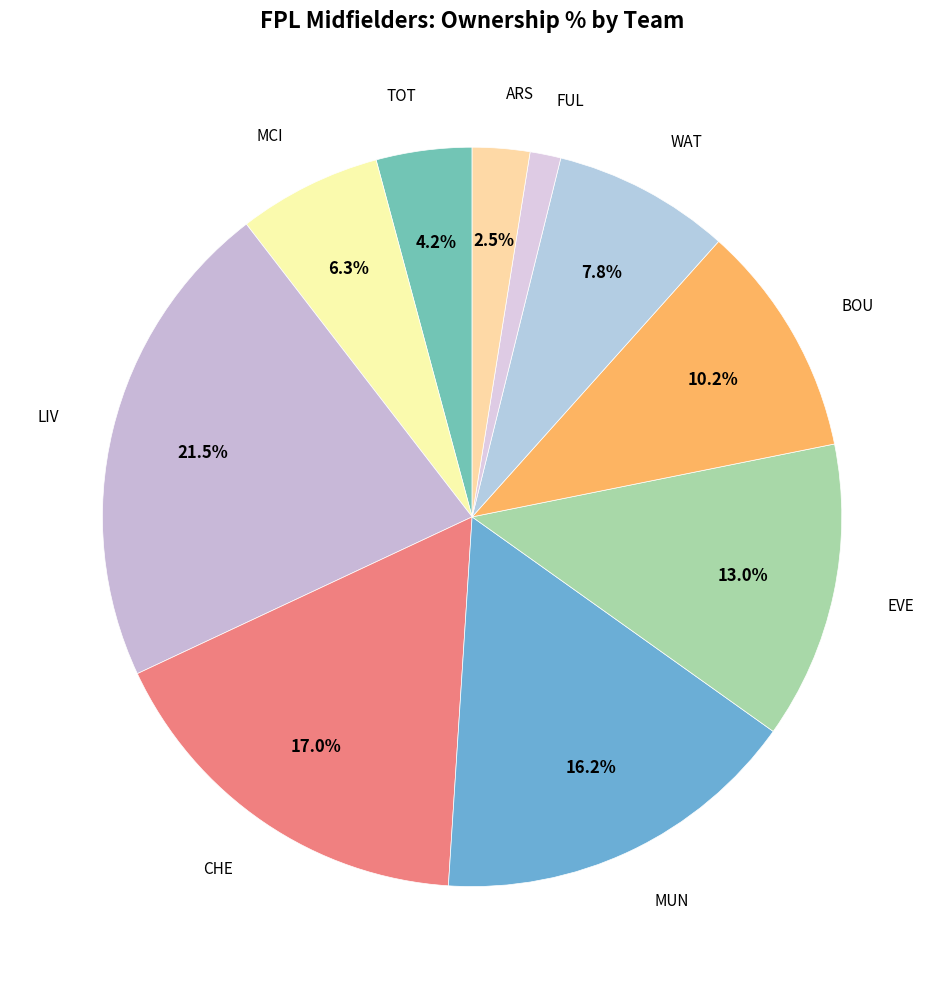

Count the number of slices in the pie.

10